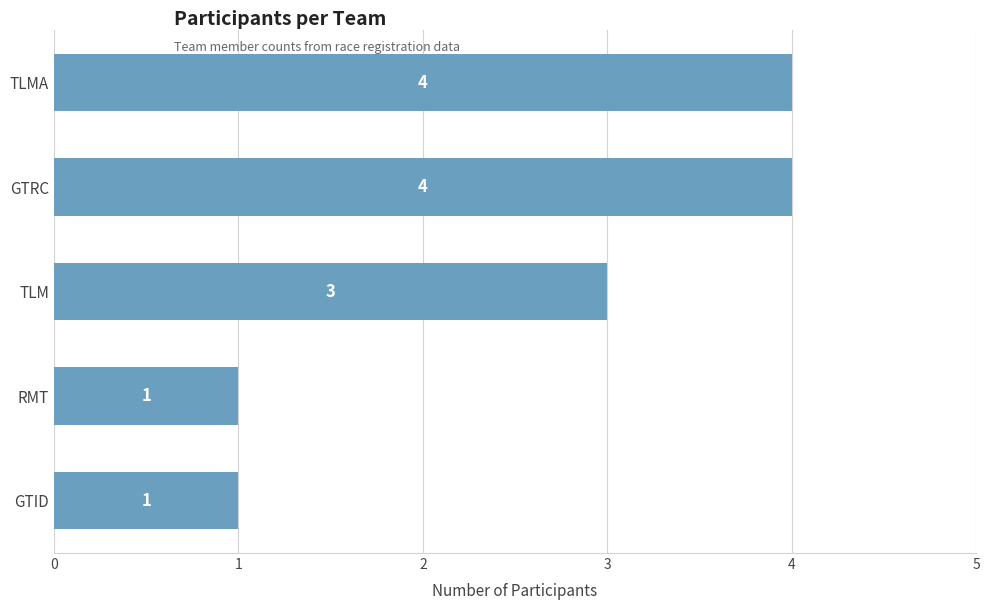

What is the value of the 4th bar from the top?

1